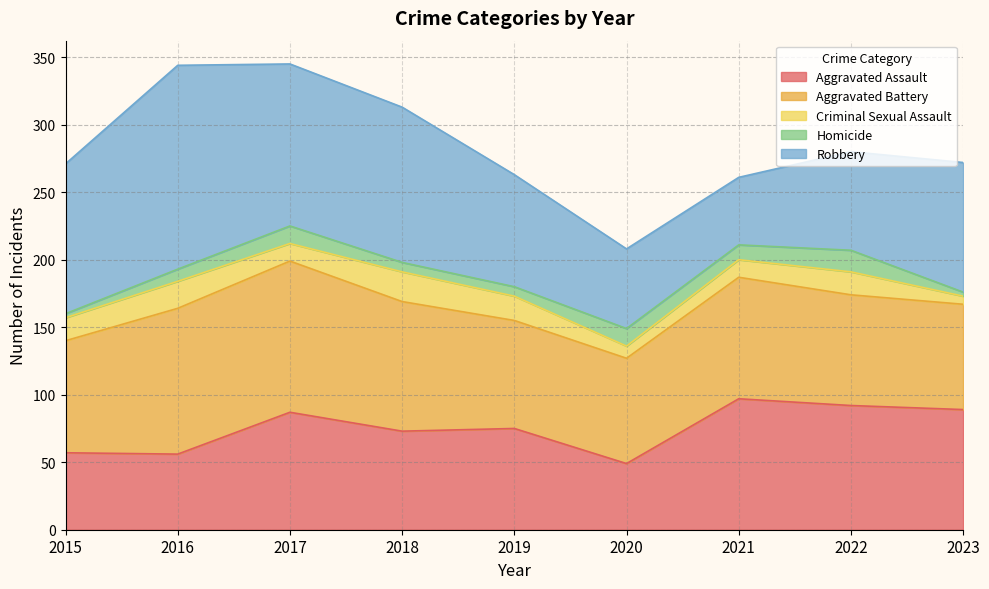

Where does the Aggravated Battery series first go above 83?

2016